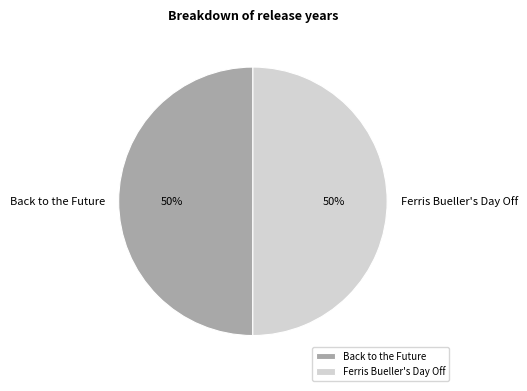

To the nearest percent, what is the average slice percentage?

50%